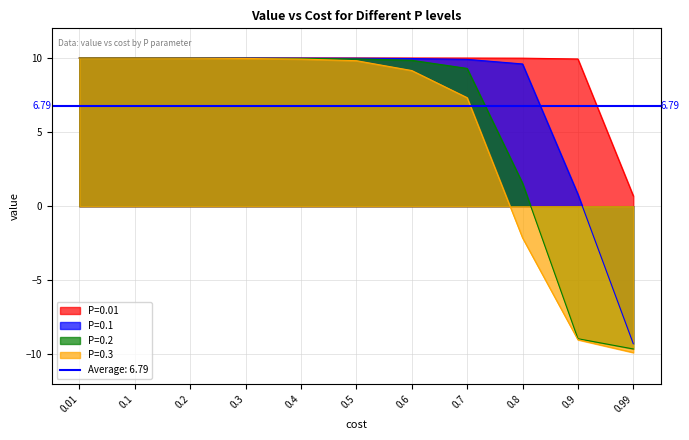

How many values in P=0.1 are below zero?

1